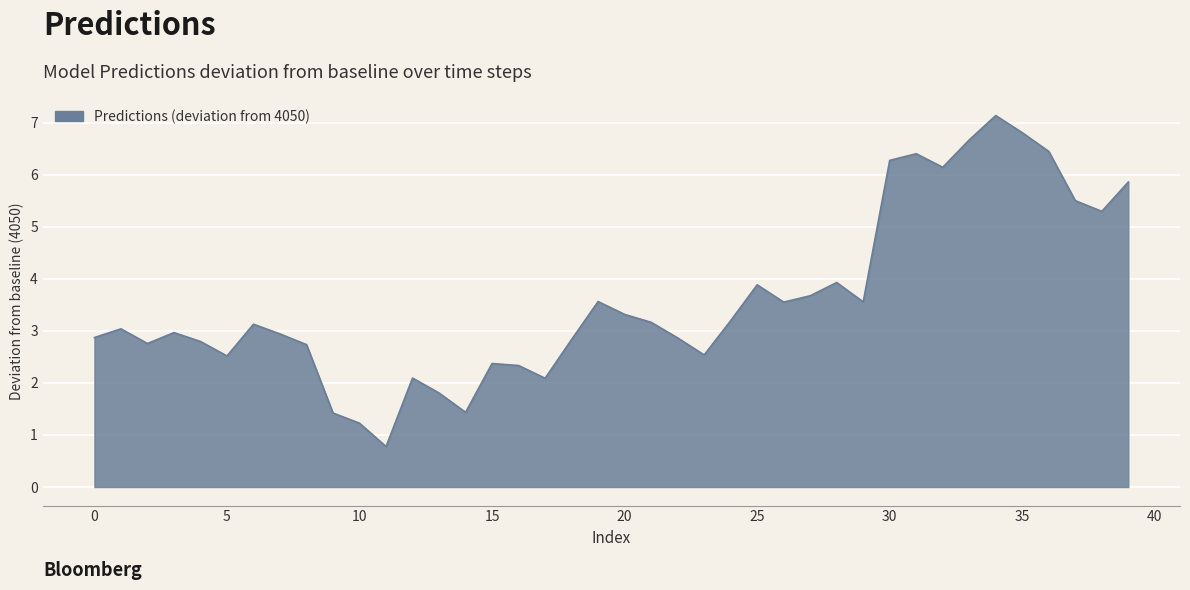

What is the smallest value displayed?

0.8